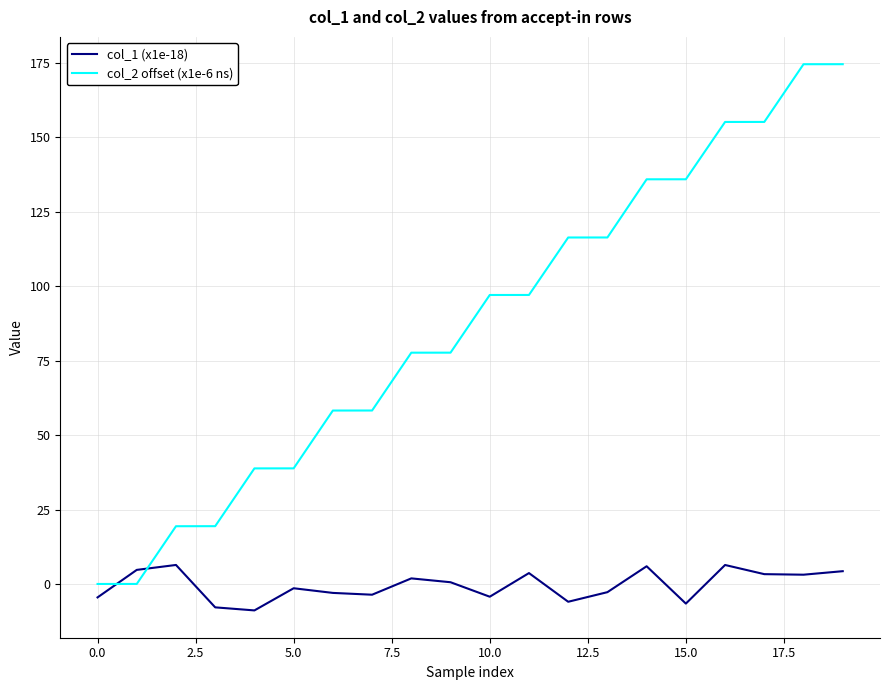

Which series has the largest total across all categories?

col_2 offset (x1e-6 ns)